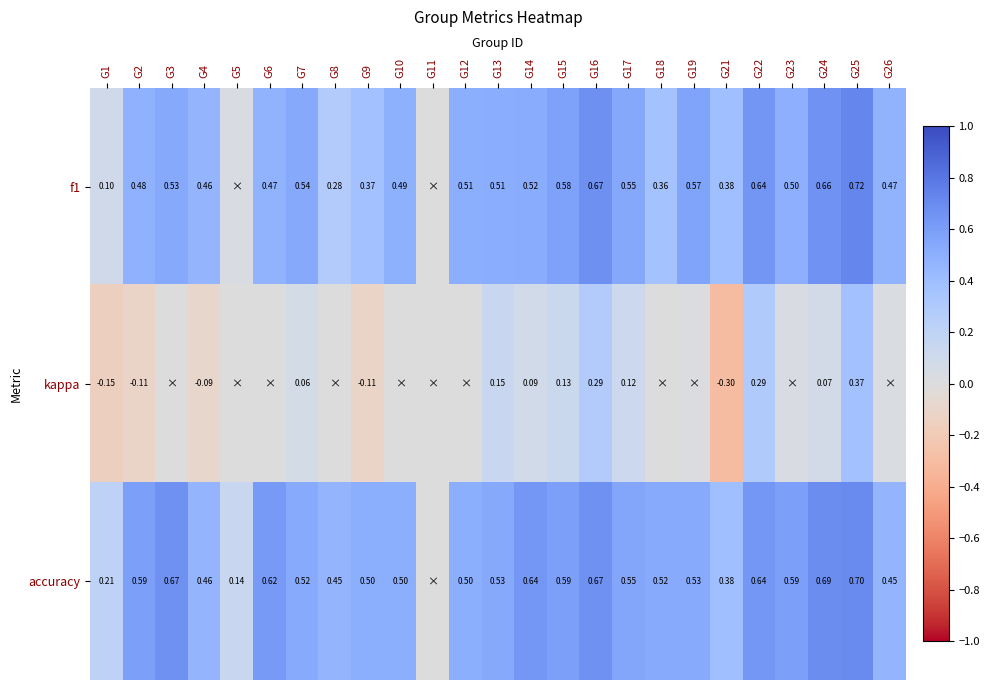

Is the value of f1 at G21 greater than the value of accuracy at G25?

No